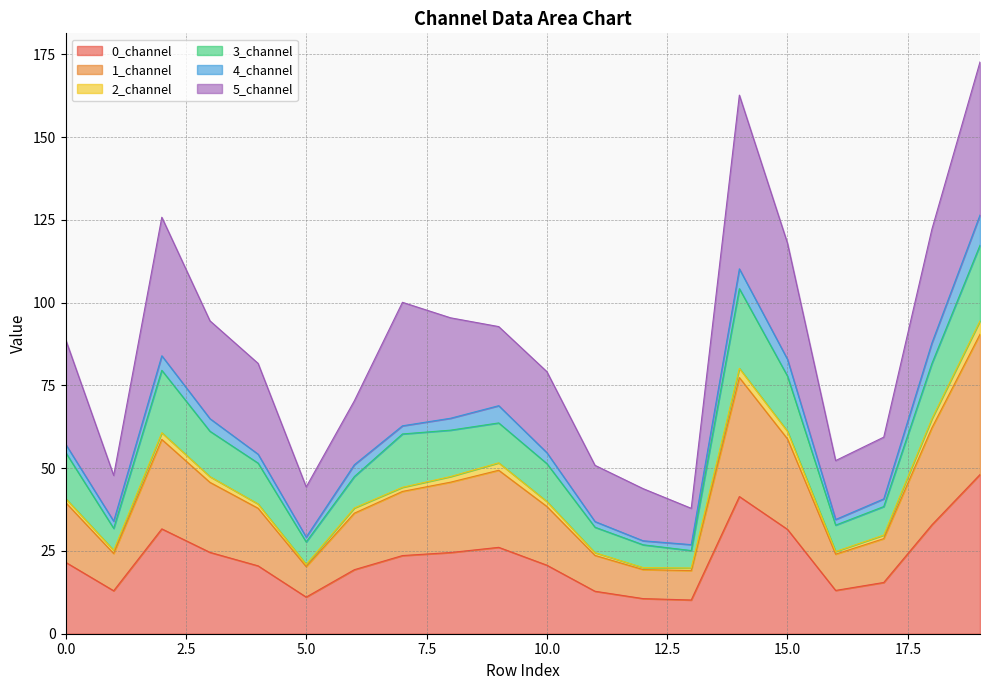

What is the maximum value for 0_channel?

48.1